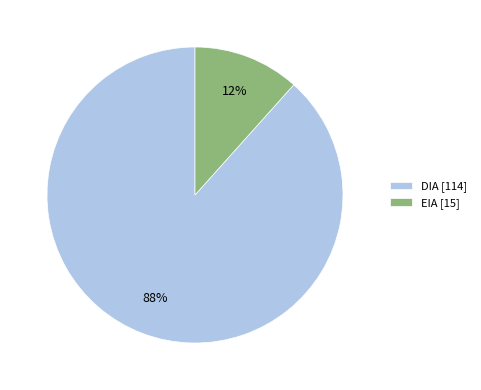

What is the ratio of the value at EIA to the value at DIA?

0.1